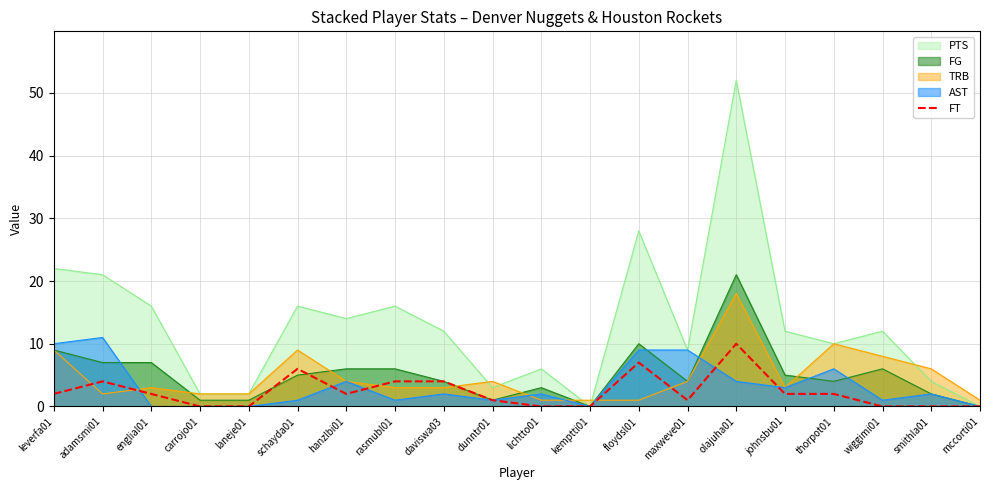

What is the sum of all values?

47